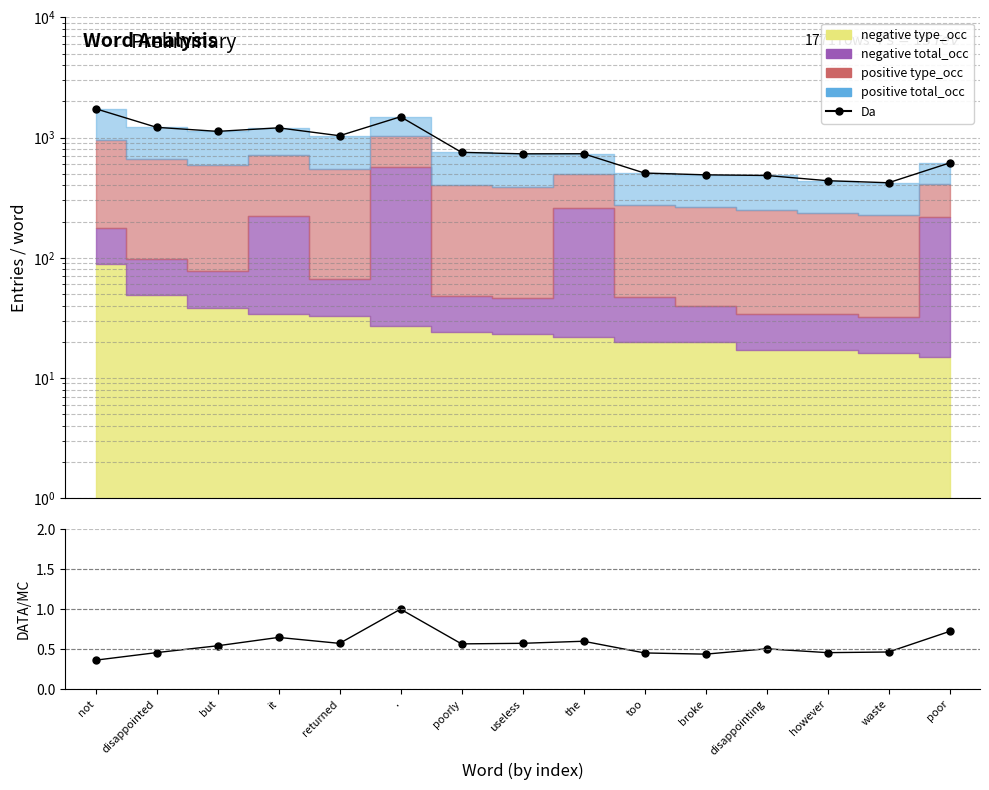

Rank the series by their maximum value, from lowest to highest.

DATA/MC, Da